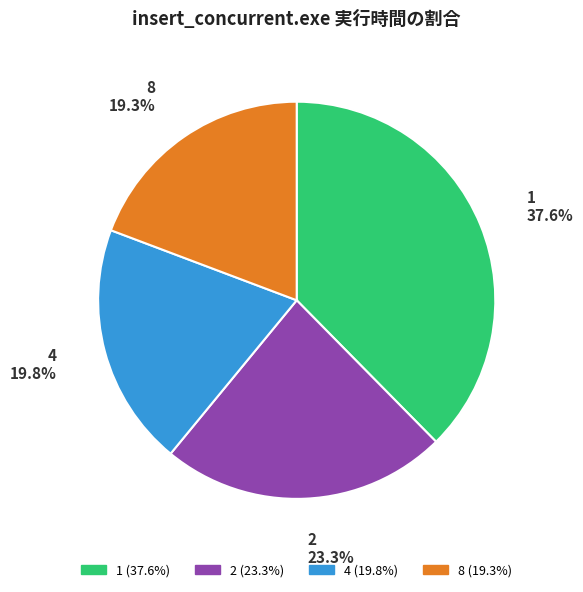

Does 2 represent more than half of the total?

No